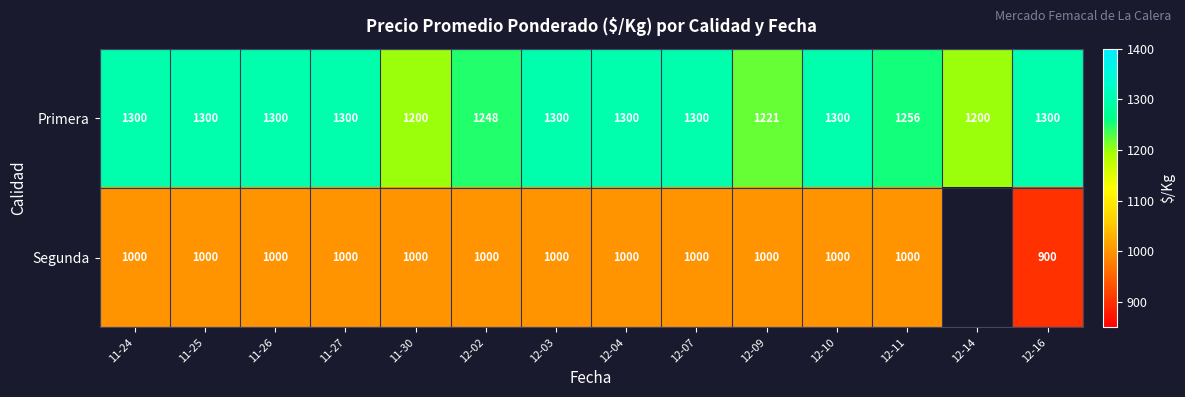

The Primera series shows 2265 at 11-26. True or false?

False